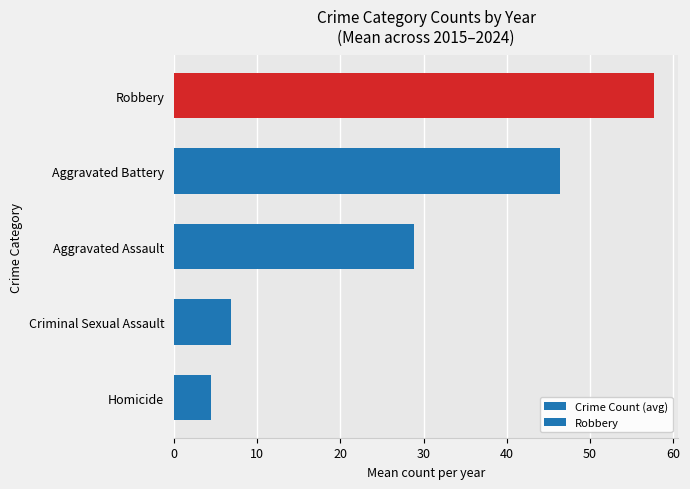

How many data points are less than 28?

2